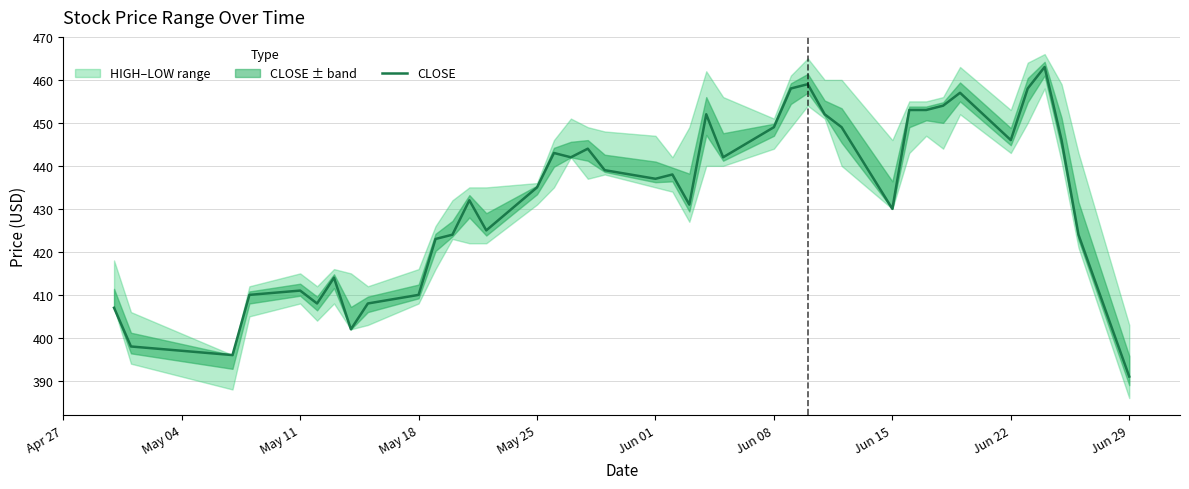

What is the maximum value for CLOSE?

463